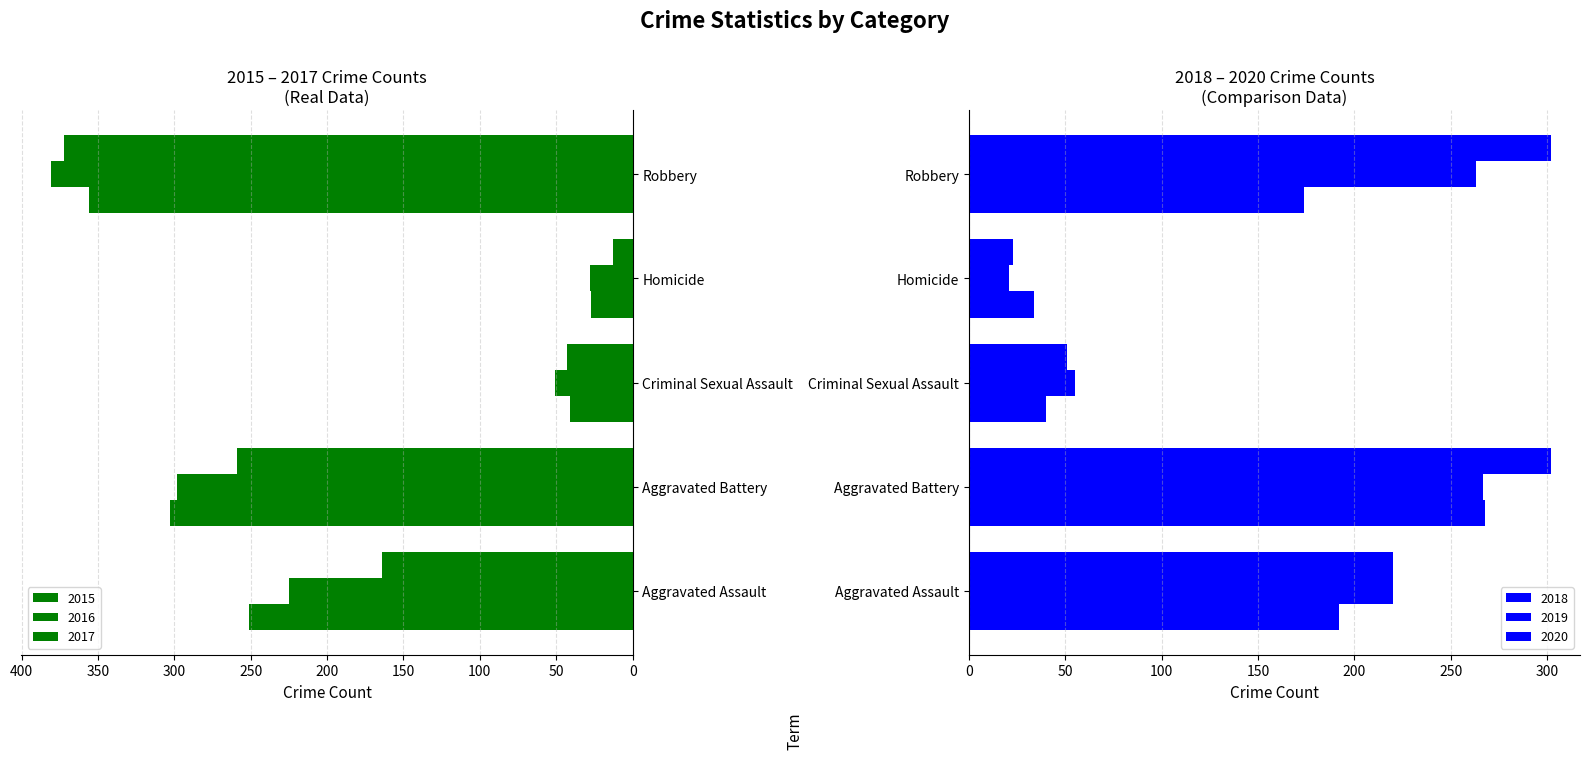

Is it true that 2020 equals 74 at Aggravated Battery?

False